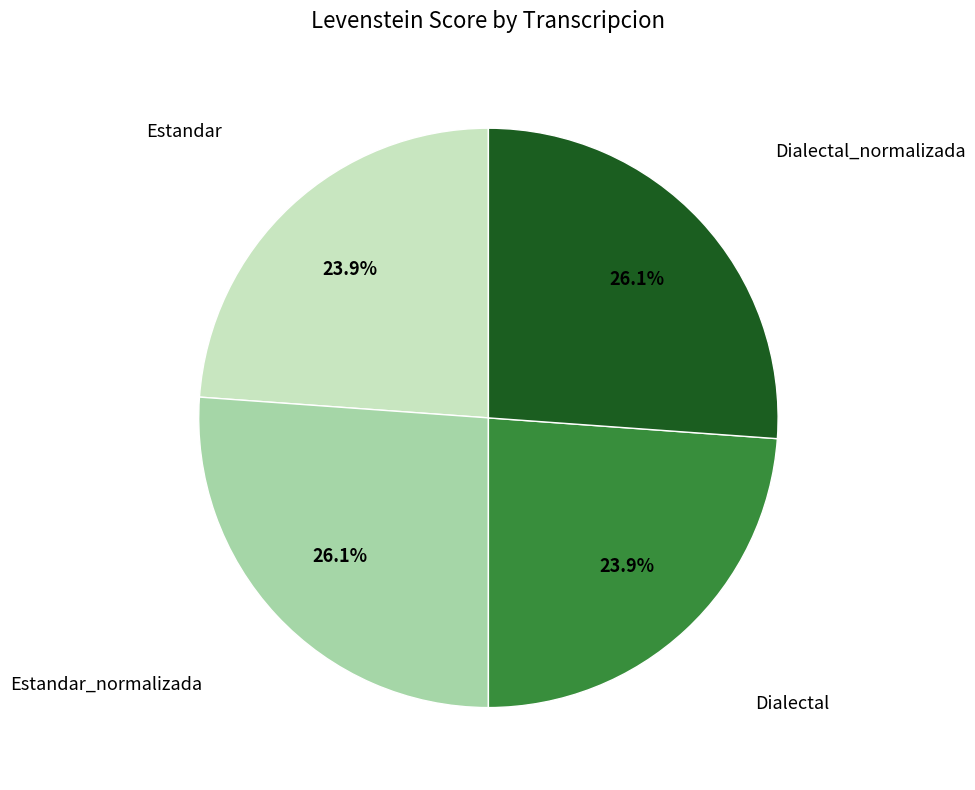

How many slices are in this pie chart?

4